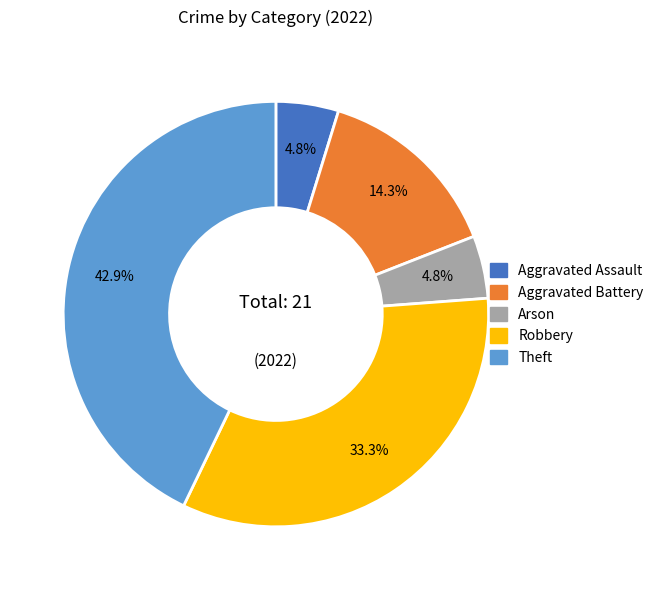

How many segments does this pie chart have?

5